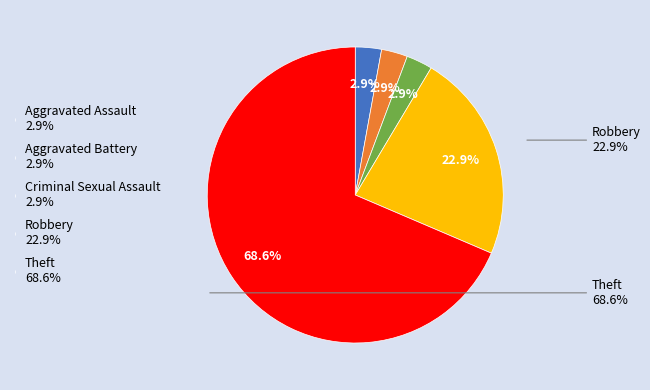

To the nearest percent, what is the average slice percentage?

20%